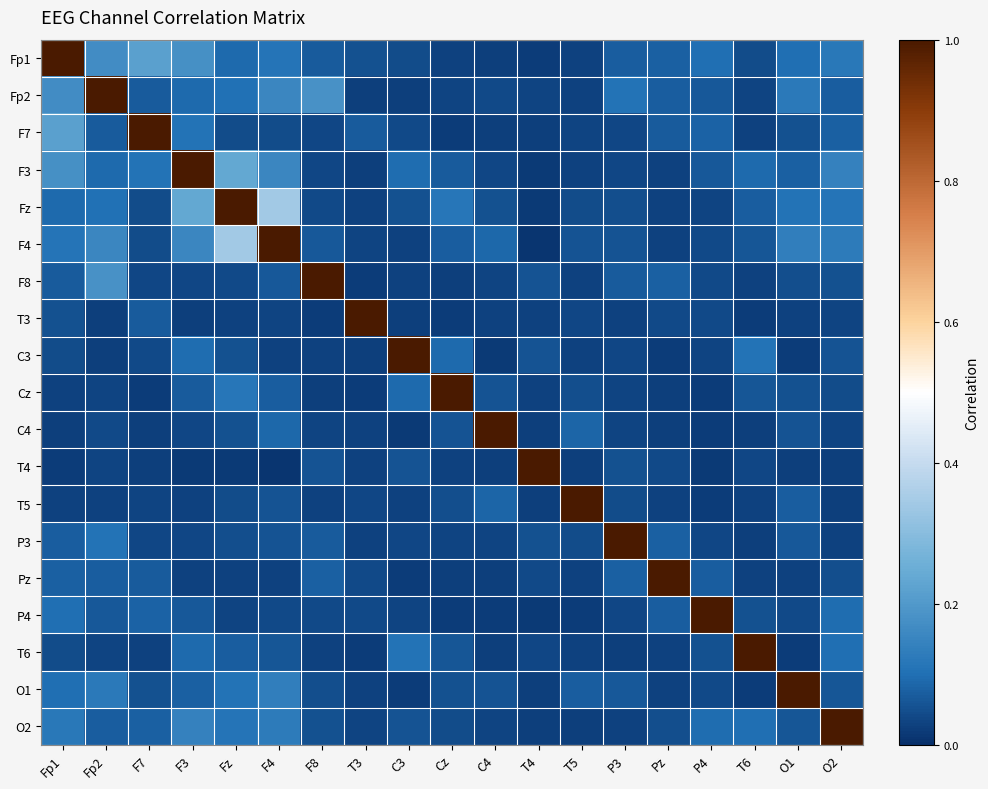

Reading left to right, extract all data points from this chart.

Fp1: Fp1=1.0	Fp2=0.2	F7=0.2	F3=0.2	Fz=0.1	F4=0.1	F8=0.1	T3=0.1	C3=0.0	Cz=0.0	C4=0.0	T4=0.0	T5=0.0	P3=0.1	Pz=0.1	P4=0.1	T6=0.0	O1=0.1	O2=0.1
Fp2: Fp1=0.2	Fp2=1.0	F7=0.1	F3=0.1	Fz=0.1	F4=0.2	F8=0.2	T3=0.0	C3=0.0	Cz=0.0	C4=0.0	T4=0.0	T5=0.0	P3=0.1	Pz=0.1	P4=0.1	T6=0.0	O1=0.1	O2=0.1
F7: Fp1=0.2	Fp2=0.1	F7=1.0	F3=0.1	Fz=0.0	F4=0.0	F8=0.0	T3=0.1	C3=0.0	Cz=0.0	C4=0.0	T4=0.0	T5=0.0	P3=0.0	Pz=0.1	P4=0.1	T6=0.0	O1=0.1	O2=0.1
F3: Fp1=0.2	Fp2=0.1	F7=0.1	F3=1.0	Fz=0.2	F4=0.2	F8=0.0	T3=0.0	C3=0.1	Cz=0.1	C4=0.0	T4=0.0	T5=0.0	P3=0.0	Pz=0.0	P4=0.1	T6=0.1	O1=0.1	O2=0.1
Fz: Fp1=0.1	Fp2=0.1	F7=0.0	F3=0.2	Fz=1.0	F4=0.3	F8=0.0	T3=0.0	C3=0.1	Cz=0.1	C4=0.1	T4=0.0	T5=0.0	P3=0.0	Pz=0.0	P4=0.0	T6=0.1	O1=0.1	O2=0.1
F4: Fp1=0.1	Fp2=0.2	F7=0.0	F3=0.2	Fz=0.3	F4=1.0	F8=0.1	T3=0.0	C3=0.0	Cz=0.1	C4=0.1	T4=0.0	T5=0.1	P3=0.1	Pz=0.0	P4=0.0	T6=0.1	O1=0.1	O2=0.1
F8: Fp1=0.1	Fp2=0.2	F7=0.0	F3=0.0	Fz=0.0	F4=0.1	F8=1.0	T3=0.0	C3=0.0	Cz=0.0	C4=0.0	T4=0.1	T5=0.0	P3=0.1	Pz=0.1	P4=0.0	T6=0.0	O1=0.1	O2=0.1
T3: Fp1=0.1	Fp2=0.0	F7=0.1	F3=0.0	Fz=0.0	F4=0.0	F8=0.0	T3=1.0	C3=0.0	Cz=0.0	C4=0.0	T4=0.0	T5=0.0	P3=0.0	Pz=0.0	P4=0.0	T6=0.0	O1=0.0	O2=0.0
C3: Fp1=0.0	Fp2=0.0	F7=0.0	F3=0.1	Fz=0.1	F4=0.0	F8=0.0	T3=0.0	C3=1.0	Cz=0.1	C4=0.0	T4=0.1	T5=0.0	P3=0.0	Pz=0.0	P4=0.0	T6=0.1	O1=0.0	O2=0.1
Cz: Fp1=0.0	Fp2=0.0	F7=0.0	F3=0.1	Fz=0.1	F4=0.1	F8=0.0	T3=0.0	C3=0.1	Cz=1.0	C4=0.1	T4=0.0	T5=0.0	P3=0.0	Pz=0.0	P4=0.0	T6=0.1	O1=0.1	O2=0.0
C4: Fp1=0.0	Fp2=0.0	F7=0.0	F3=0.0	Fz=0.1	F4=0.1	F8=0.0	T3=0.0	C3=0.0	Cz=0.1	C4=1.0	T4=0.0	T5=0.1	P3=0.0	Pz=0.0	P4=0.0	T6=0.0	O1=0.1	O2=0.0
T4: Fp1=0.0	Fp2=0.0	F7=0.0	F3=0.0	Fz=0.0	F4=0.0	F8=0.1	T3=0.0	C3=0.1	Cz=0.0	C4=0.0	T4=1.0	T5=0.0	P3=0.1	Pz=0.0	P4=0.0	T6=0.0	O1=0.0	O2=0.0
T5: Fp1=0.0	Fp2=0.0	F7=0.0	F3=0.0	Fz=0.0	F4=0.1	F8=0.0	T3=0.0	C3=0.0	Cz=0.0	C4=0.1	T4=0.0	T5=1.0	P3=0.0	Pz=0.0	P4=0.0	T6=0.0	O1=0.1	O2=0.0
P3: Fp1=0.1	Fp2=0.1	F7=0.0	F3=0.0	Fz=0.0	F4=0.1	F8=0.1	T3=0.0	C3=0.0	Cz=0.0	C4=0.0	T4=0.1	T5=0.0	P3=1.0	Pz=0.1	P4=0.0	T6=0.0	O1=0.1	O2=0.0
Pz: Fp1=0.1	Fp2=0.1	F7=0.1	F3=0.0	Fz=0.0	F4=0.0	F8=0.1	T3=0.0	C3=0.0	Cz=0.0	C4=0.0	T4=0.0	T5=0.0	P3=0.1	Pz=1.0	P4=0.1	T6=0.0	O1=0.0	O2=0.0
P4: Fp1=0.1	Fp2=0.1	F7=0.1	F3=0.1	Fz=0.0	F4=0.0	F8=0.0	T3=0.0	C3=0.0	Cz=0.0	C4=0.0	T4=0.0	T5=0.0	P3=0.0	Pz=0.1	P4=1.0	T6=0.1	O1=0.0	O2=0.1
T6: Fp1=0.0	Fp2=0.0	F7=0.0	F3=0.1	Fz=0.1	F4=0.1	F8=0.0	T3=0.0	C3=0.1	Cz=0.1	C4=0.0	T4=0.0	T5=0.0	P3=0.0	Pz=0.0	P4=0.1	T6=1.0	O1=0.0	O2=0.1
O1: Fp1=0.1	Fp2=0.1	F7=0.1	F3=0.1	Fz=0.1	F4=0.1	F8=0.1	T3=0.0	C3=0.0	Cz=0.1	C4=0.1	T4=0.0	T5=0.1	P3=0.1	Pz=0.0	P4=0.0	T6=0.0	O1=1.0	O2=0.1
O2: Fp1=0.1	Fp2=0.1	F7=0.1	F3=0.1	Fz=0.1	F4=0.1	F8=0.1	T3=0.0	C3=0.1	Cz=0.0	C4=0.0	T4=0.0	T5=0.0	P3=0.0	Pz=0.0	P4=0.1	T6=0.1	O1=0.1	O2=1.0